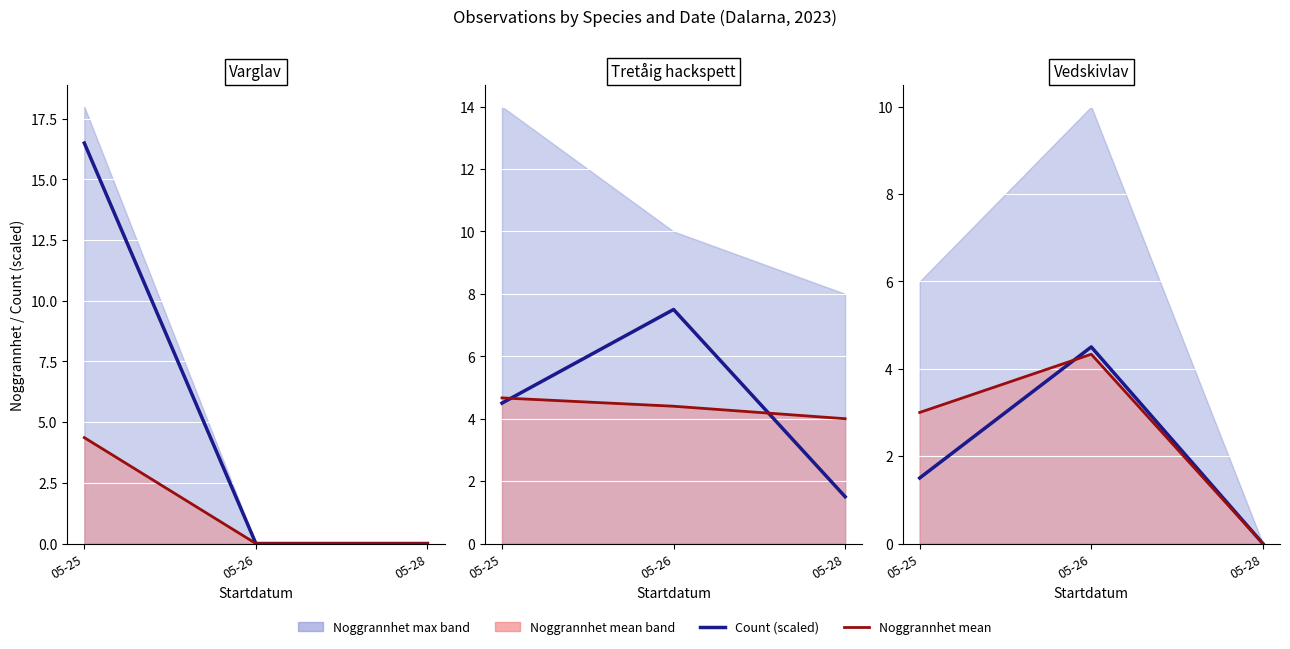

How many Count (scaled) values are between 0 and 4?

2